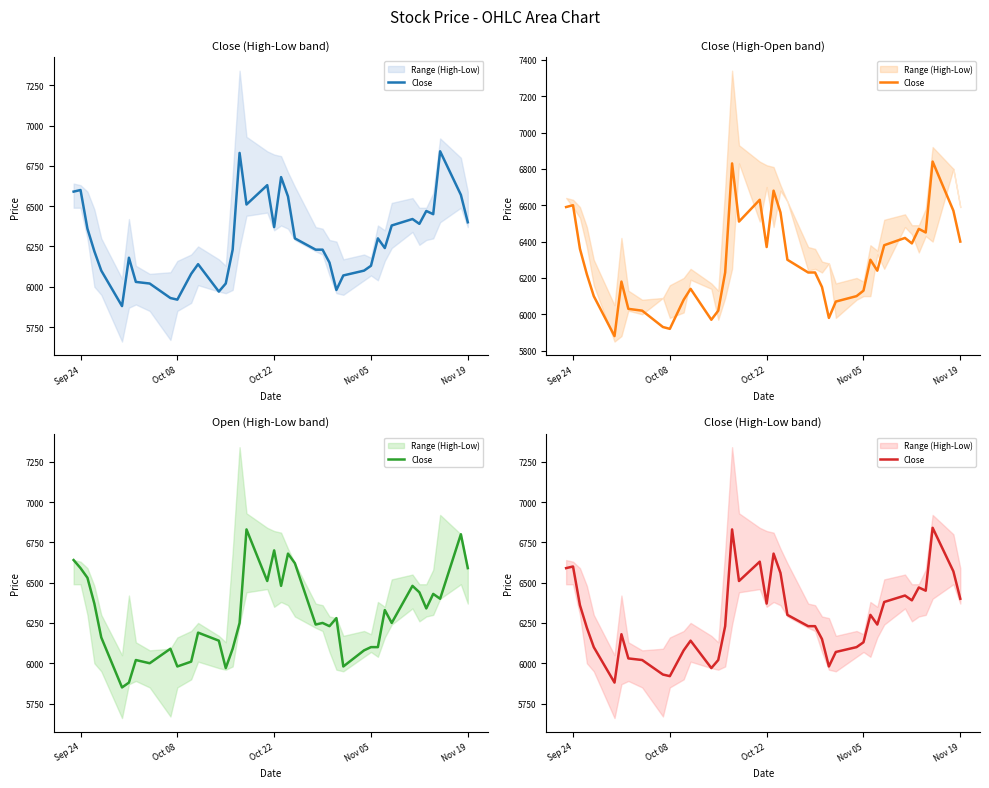

Is this an area chart (filled region under the line)?

No